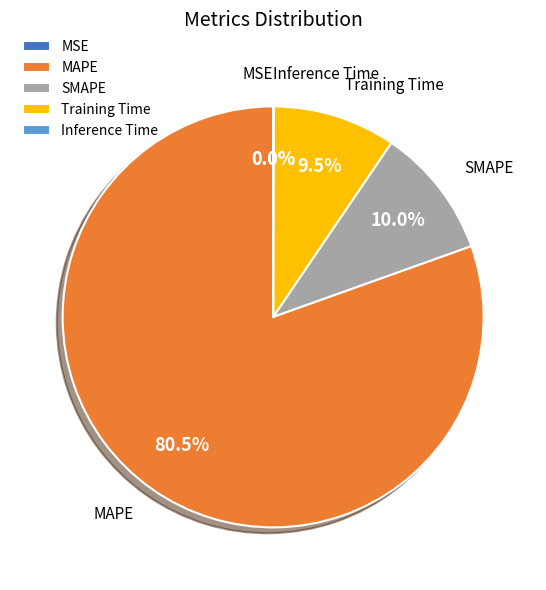

Which slice is the largest?

MAPE